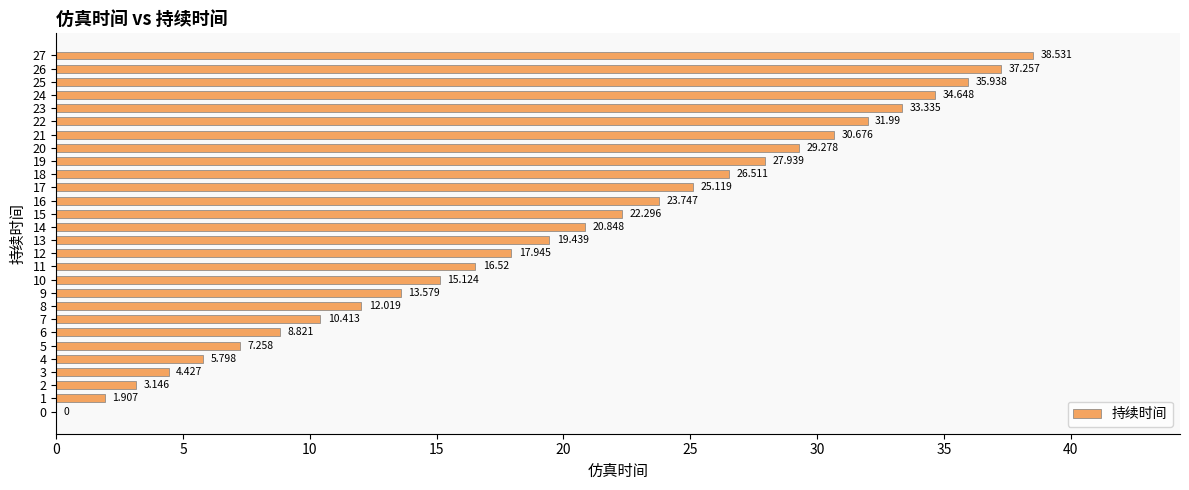

Does the chart contain stacked bars?

No